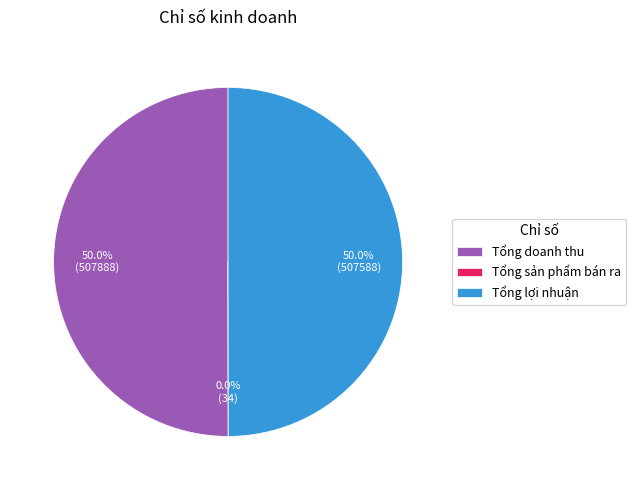

Approximately how many times larger is the value at Tổng doanh thu compared to Tổng lợi nhuận?

1.0